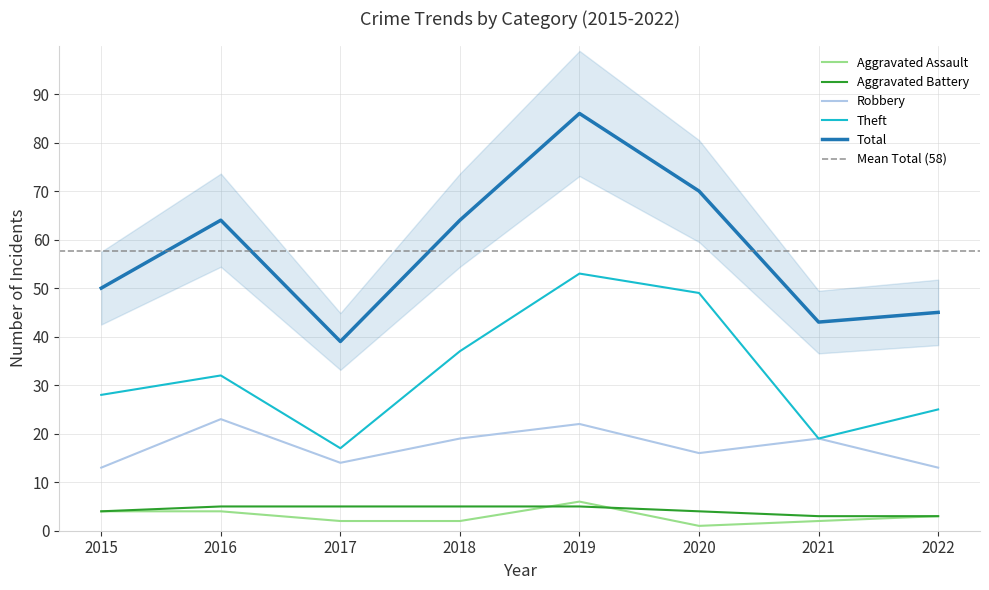

True or false: Total and Aggravated Battery cross at least once.

False